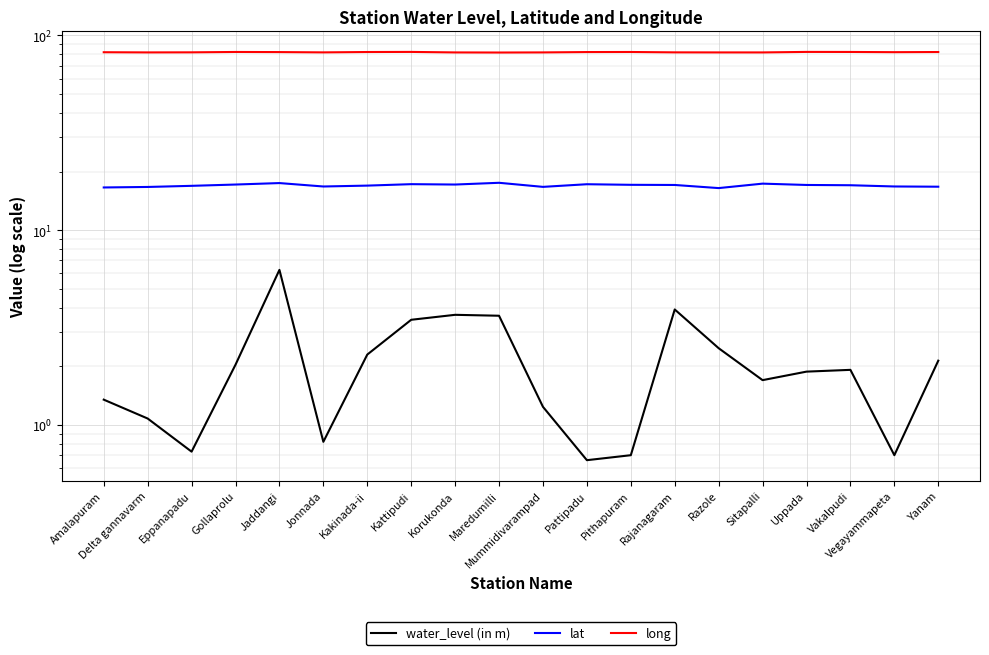

Count the number of data series in this chart.

3